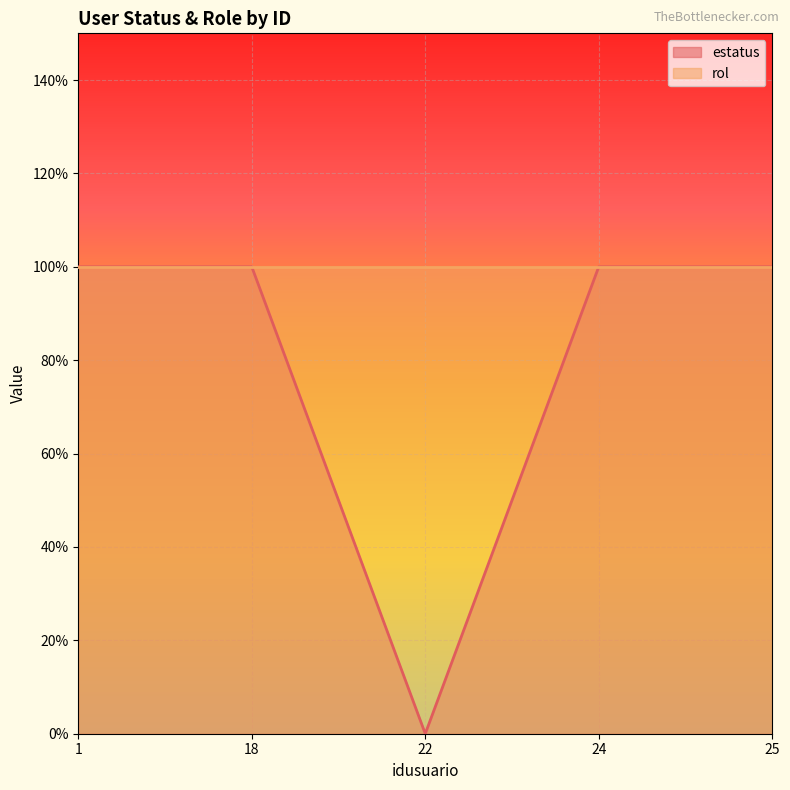

Rank the categories by value from highest to lowest.

1, 18, 24, 25, 22